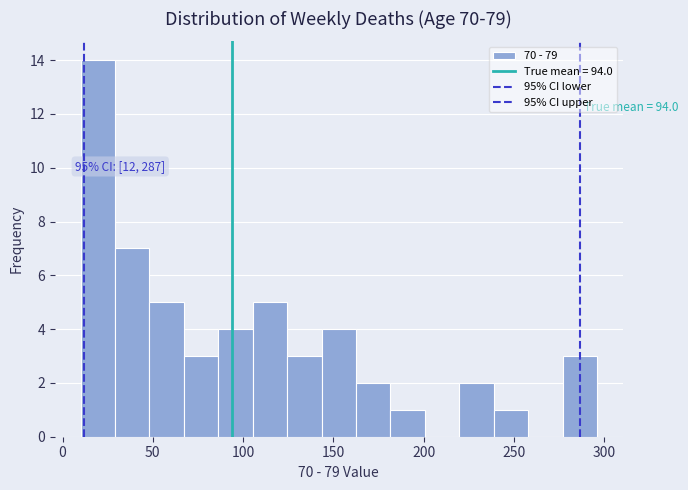

Around what value on the x-axis is the tallest bar? Give the approximate position of its centre, as read against the axis.

20